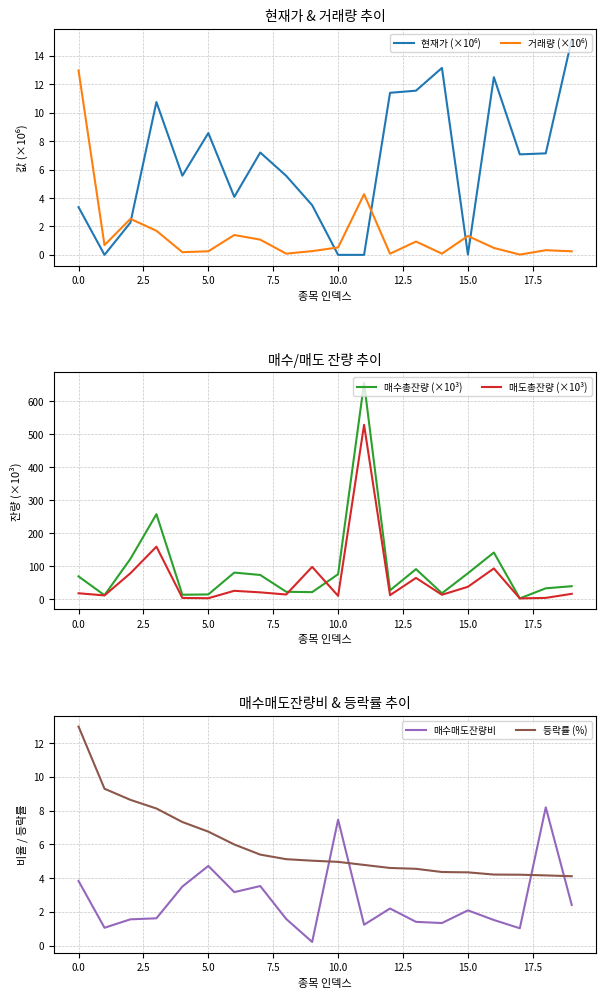

What is the label of the 11th point from the left?

10